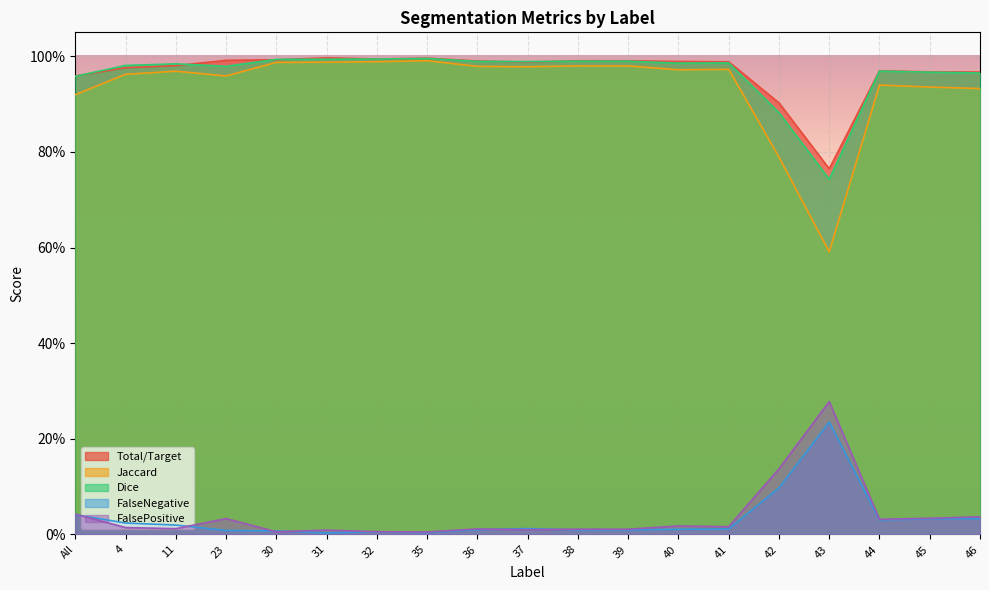

List the series in order of their peak value, lowest first.

FalseNegative, FalsePositive, Jaccard, Dice, Total/Target